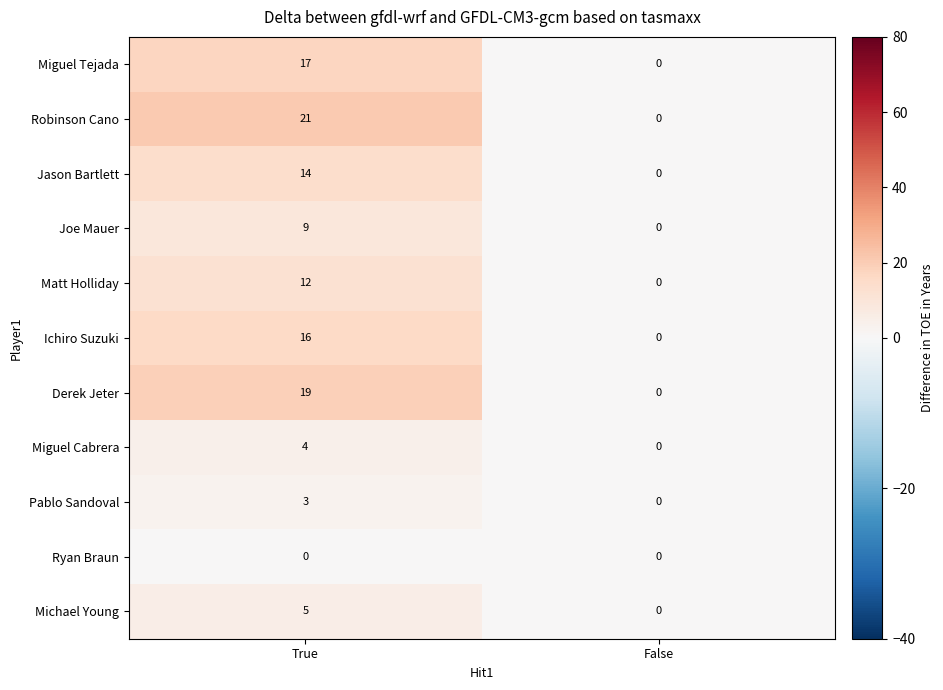

Which series changed the most between True and False?

Robinson Cano